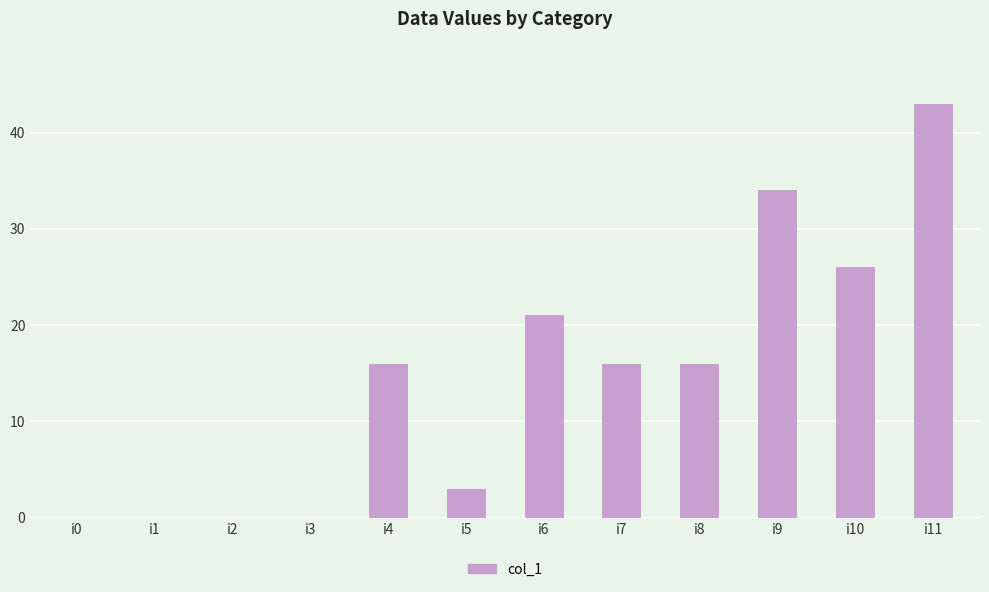

How many data points does each series have?

12